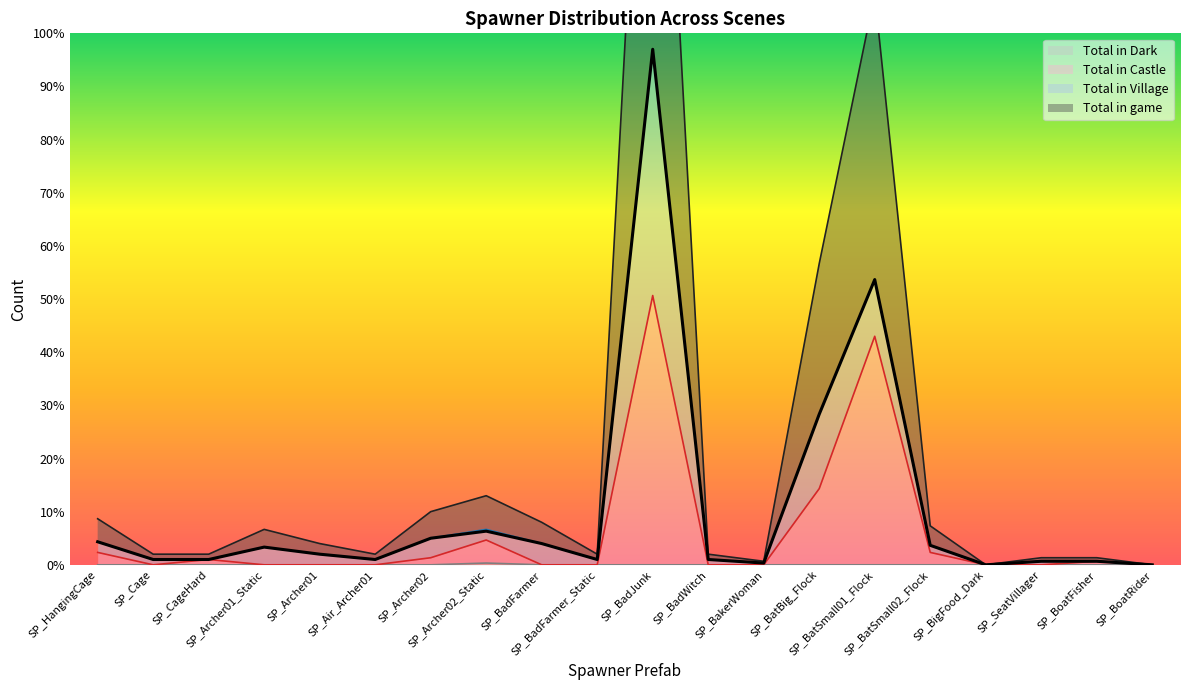

At which category does Total in Castle reach its first local peak?

SP_CageHard